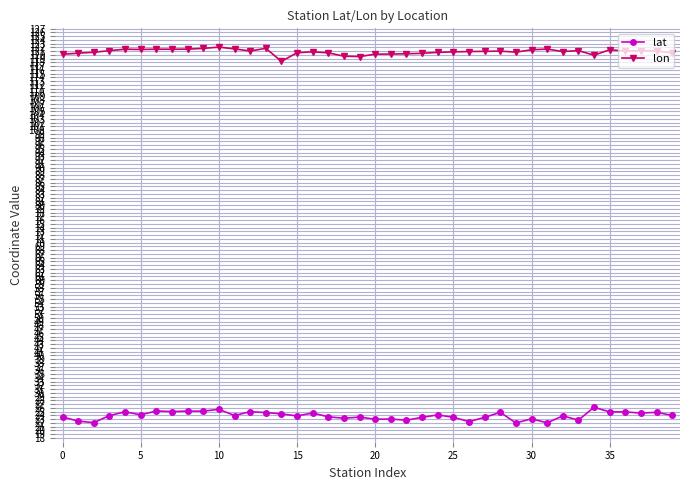

What is the value of the lon point at the 19th from the left?

119.7